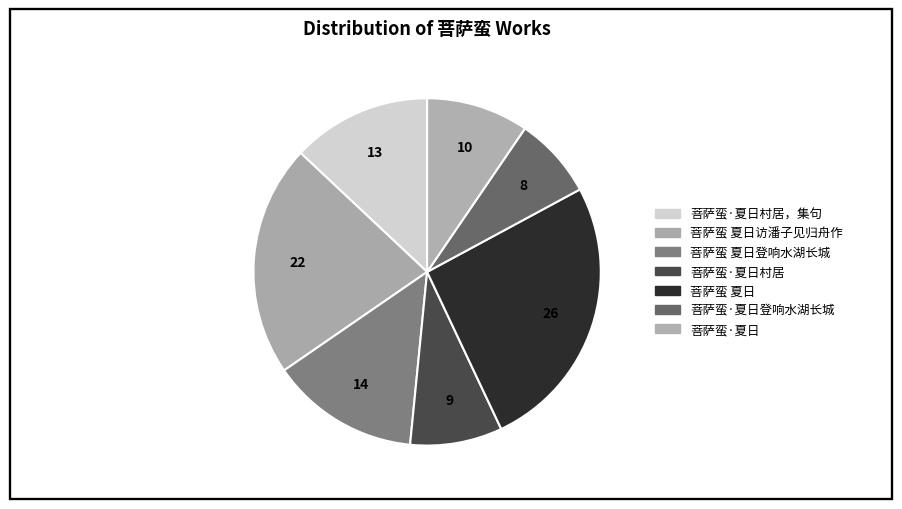

To the nearest percent, what is the difference between the largest and smallest slice percentages?

18%